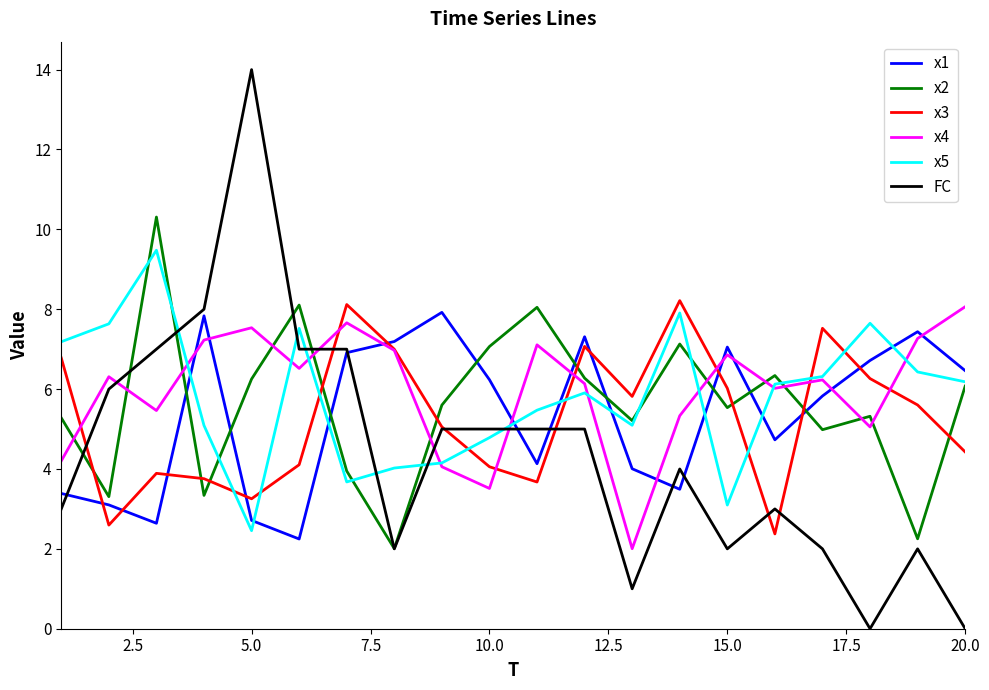

True or false: x1 has more than 2 points higher than both neighbors.

True